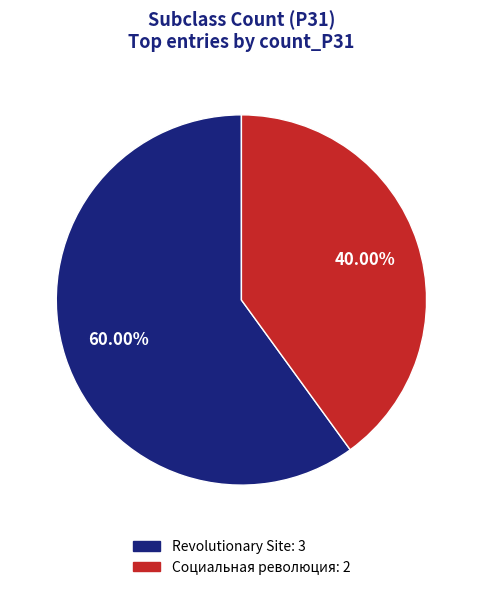

Does any single category account for the majority?

Yes